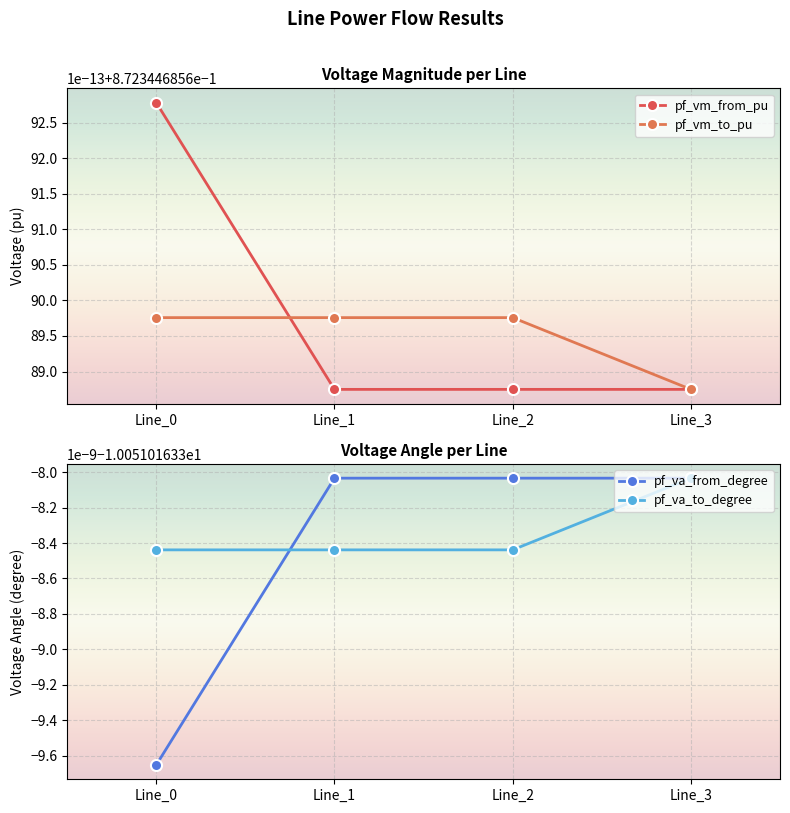

Which series has the largest total across all categories?

pf_vm_from_pu